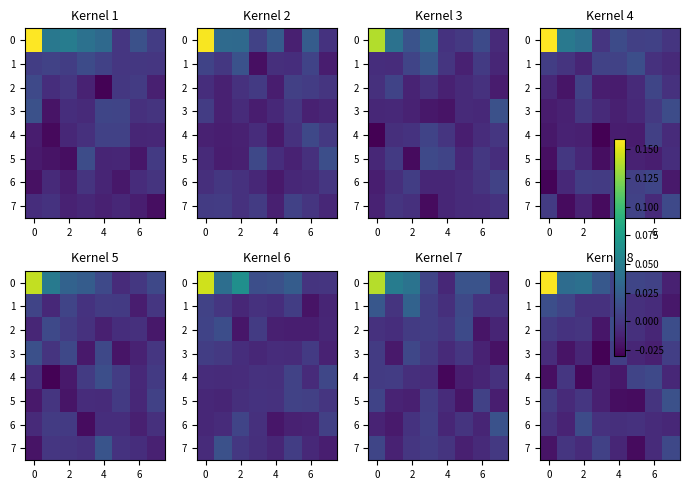

True or false: row_0 has a value of 0.0 at 6.

True